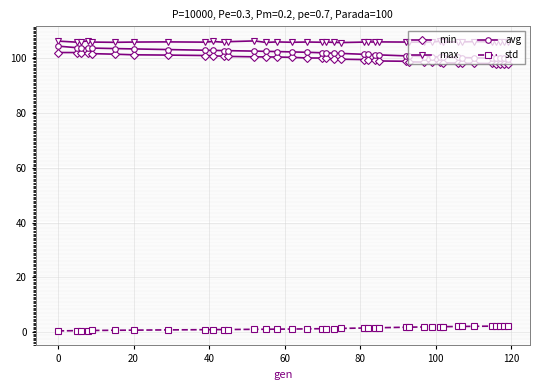

Is this an area chart (filled region under the line)?

No